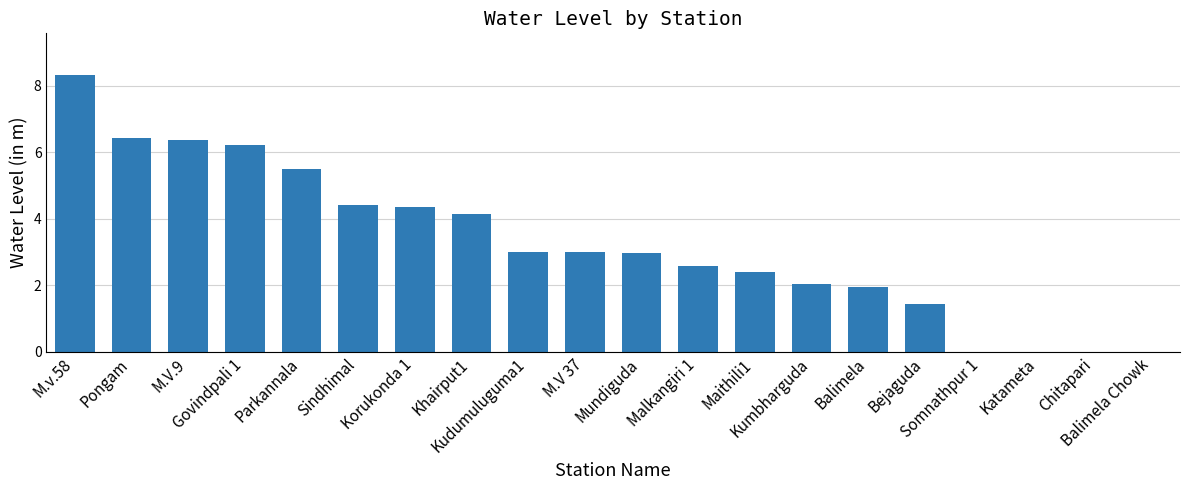

How many data points does each series have?

20